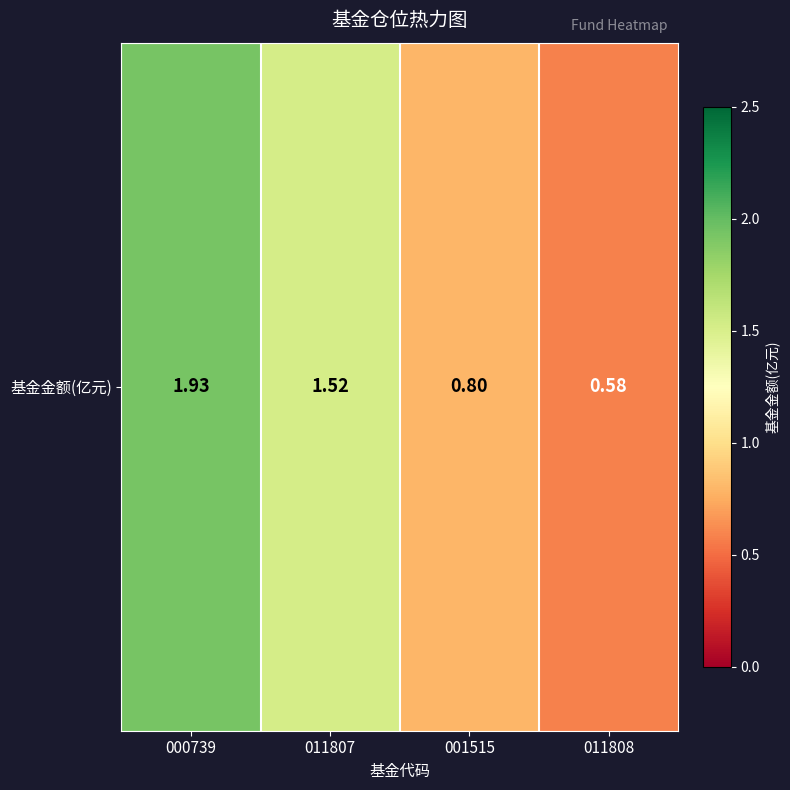

What is the change in value from 011807 to 001515?

-0.7